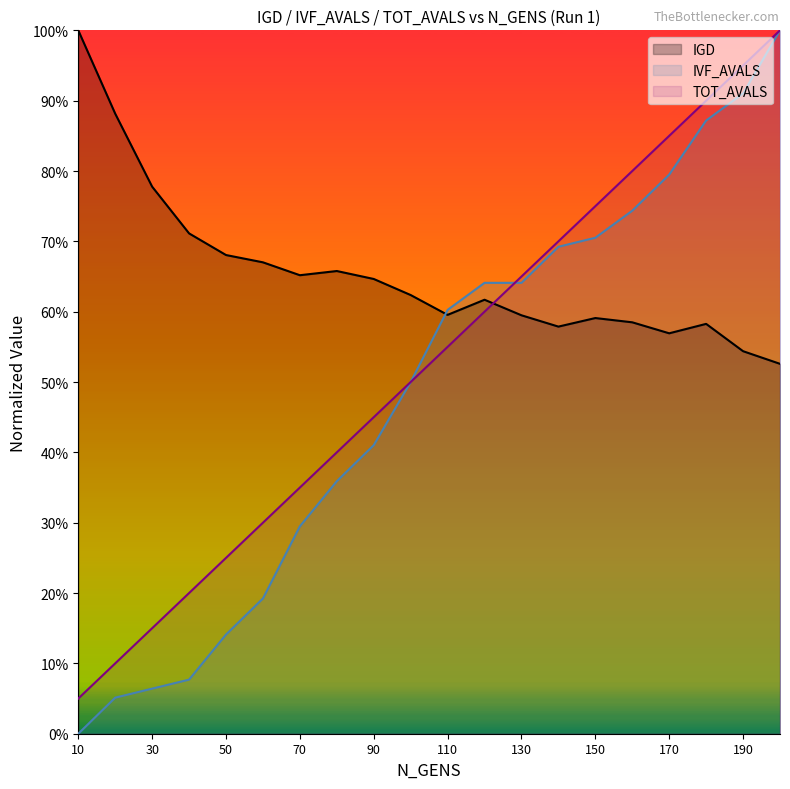

True or false: TOT_AVALS and IGD intersect in this chart.

True